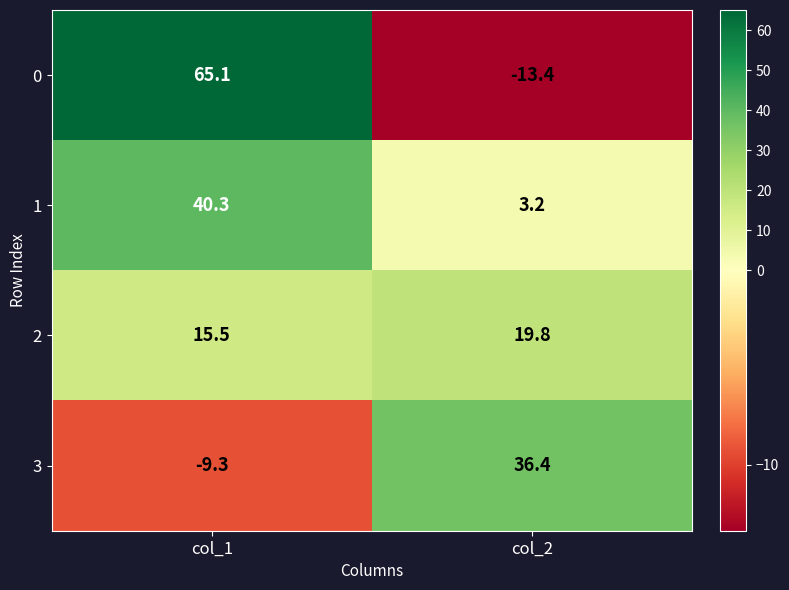

List the series in order of their peak value, lowest first.

2, 3, 1, 0